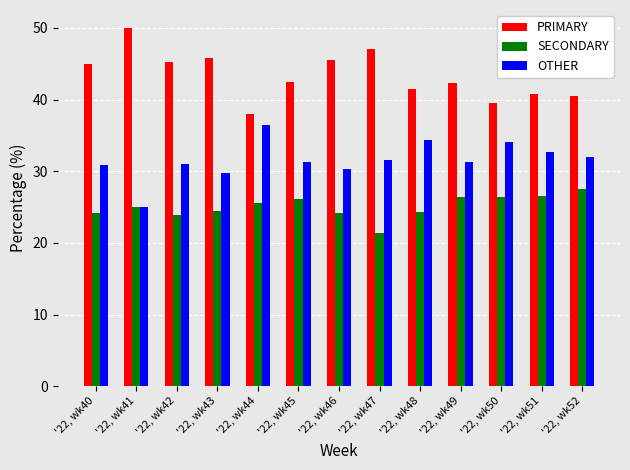

At '22, wk48, list the series in order from largest to smallest.

PRIMARY, OTHER, SECONDARY